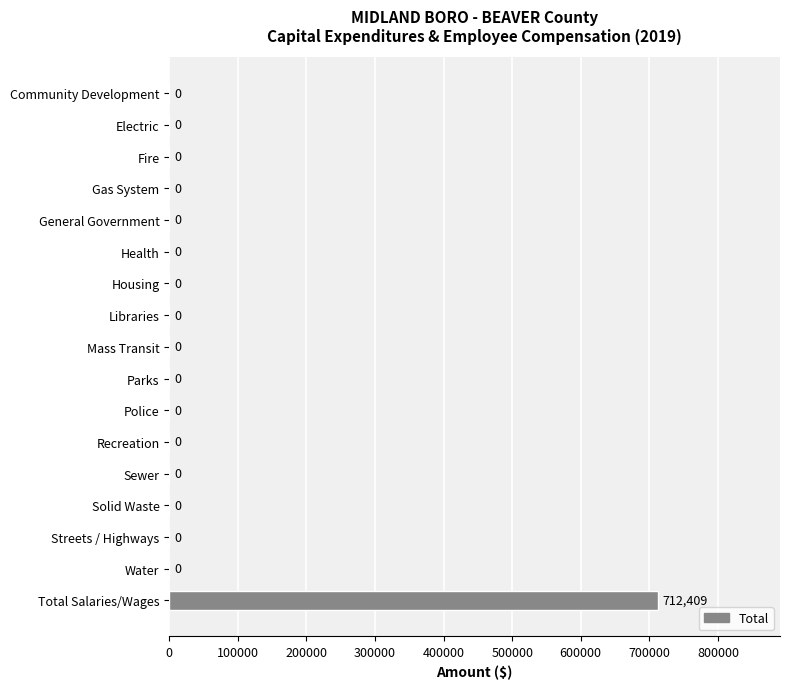

How many values exceed 0?

1